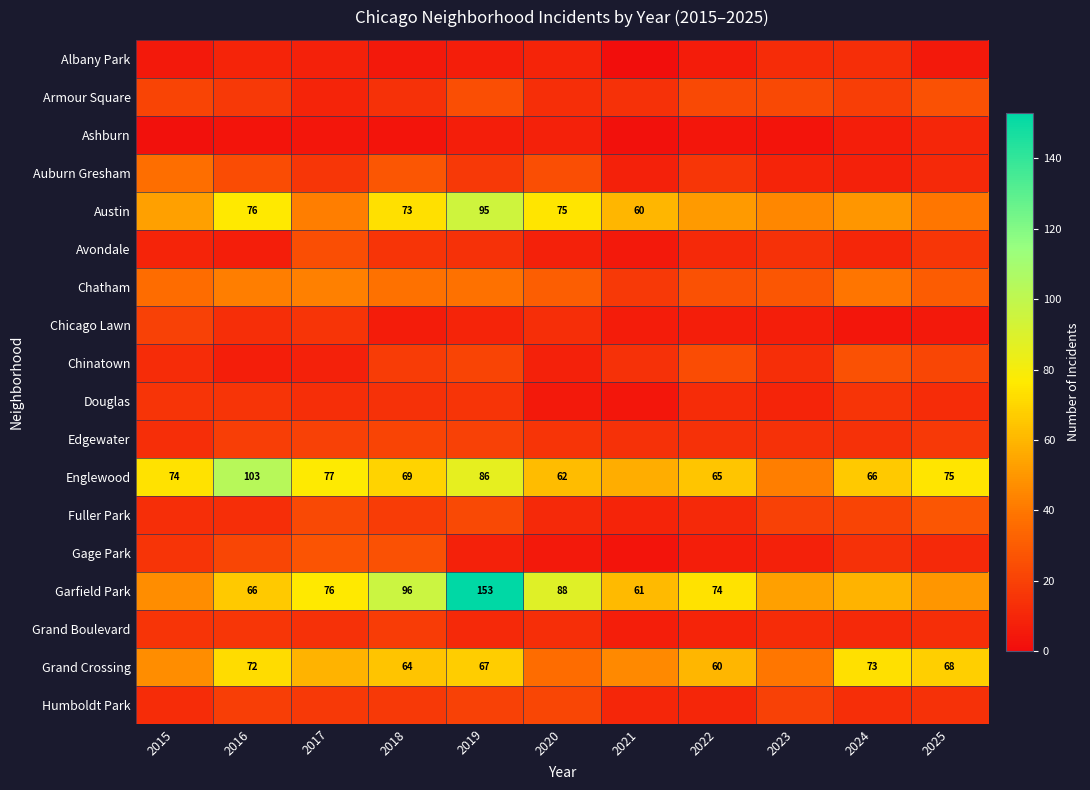

Which category has the highest value in the Austin series?

2019